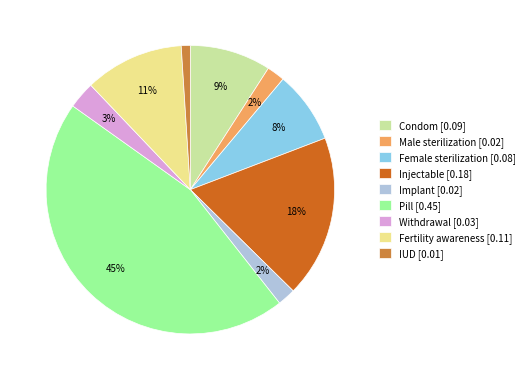

To the nearest percent, what percentage of the pie is Withdrawal?

3%